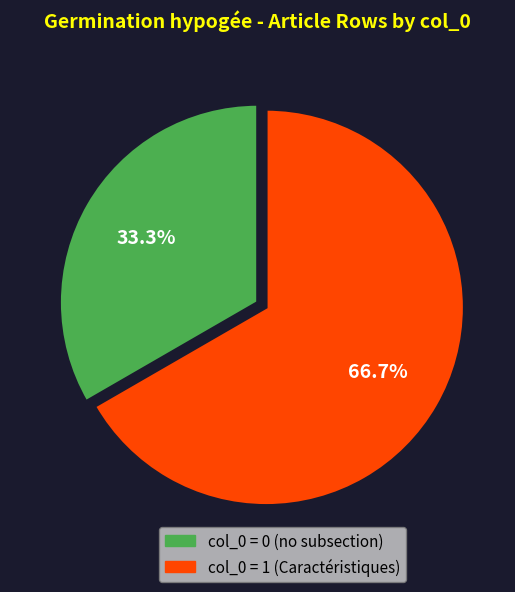

Does any single category account for the majority?

Yes